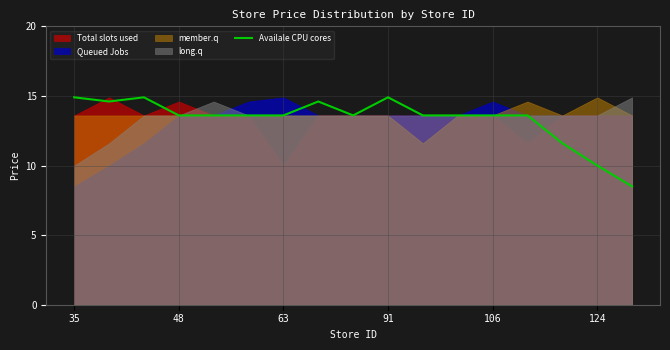

Is it true that Availale CPU cores equals 13.6 at 48?

True